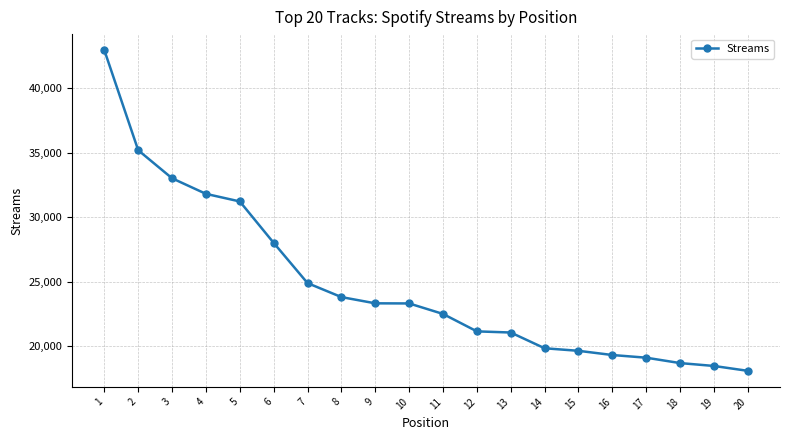

What is the difference between the second highest and minimum values?

17071